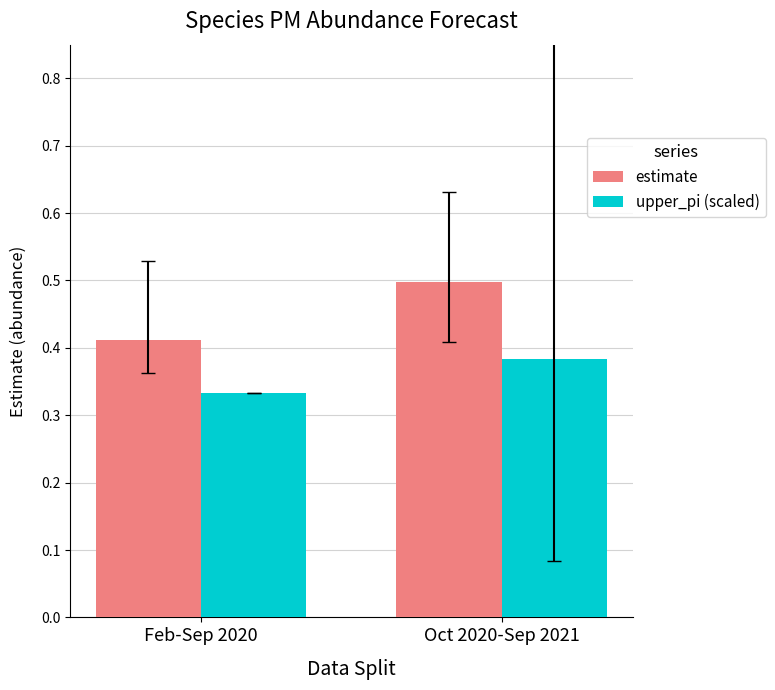

Is it true that estimate equals 0.1 at Feb-Sep 2020?

False